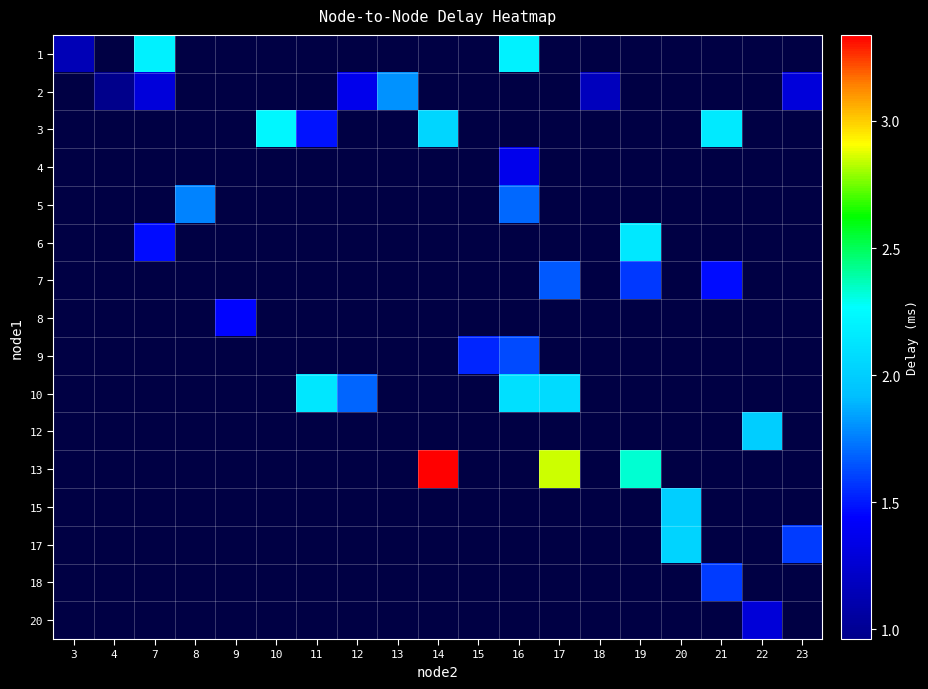

Is the value of 6 at 23 greater than the value of 13 at 15?

No